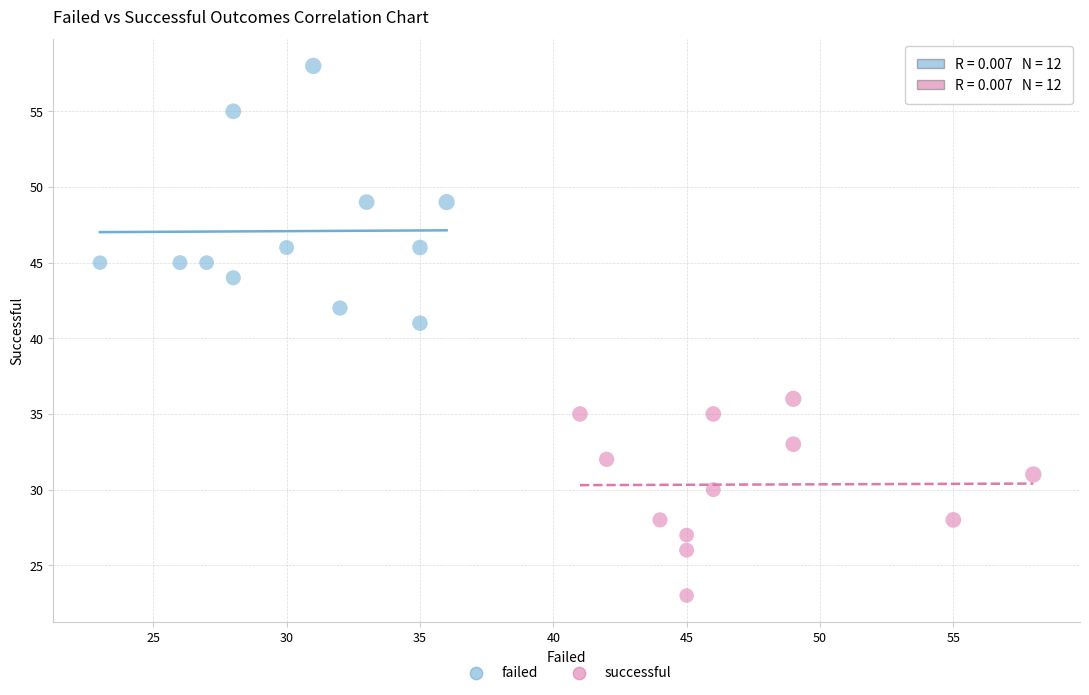

Which series contains the highest Y value?

failed